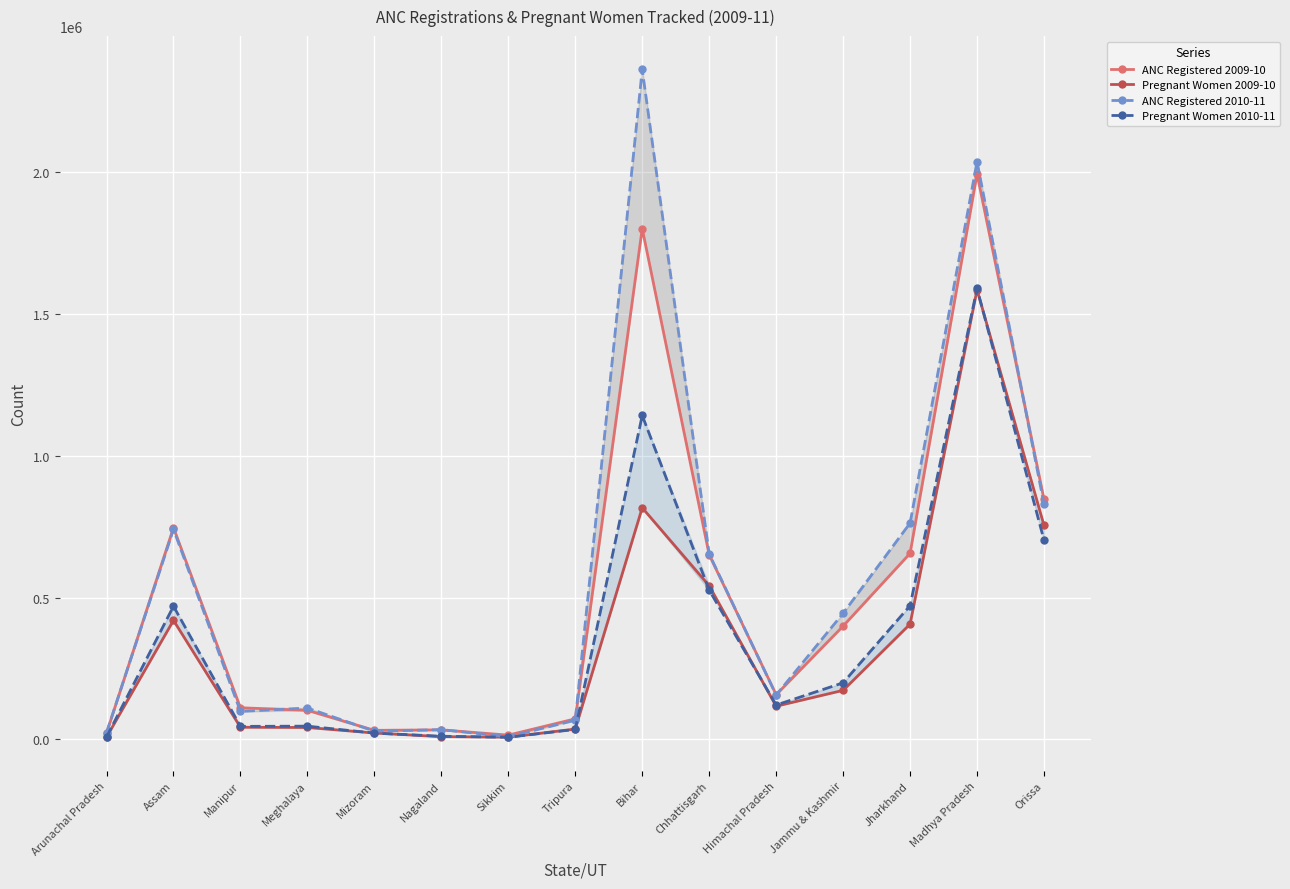

What is the label of the 10th point from the left?

Chhattisgarh